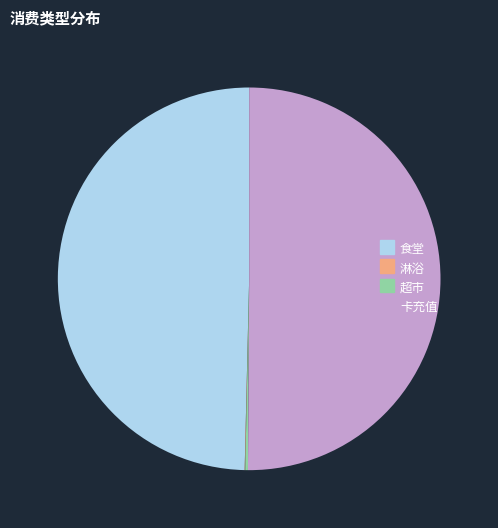

Which category accounts for the majority?

卡充值